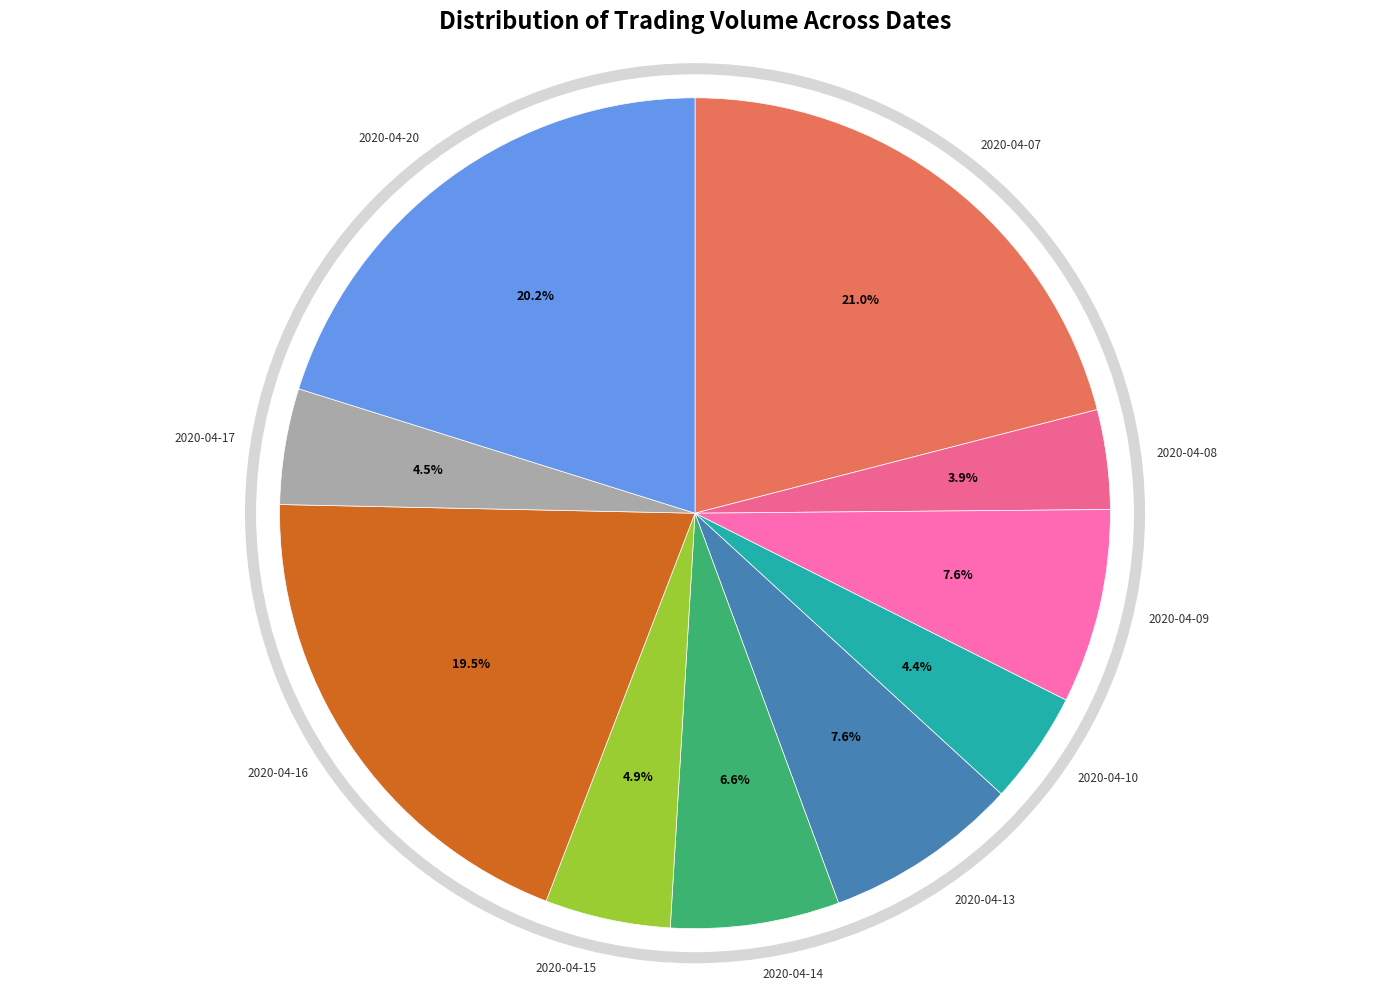

How much of the chart is everything except 2020-04-17?

95.5%